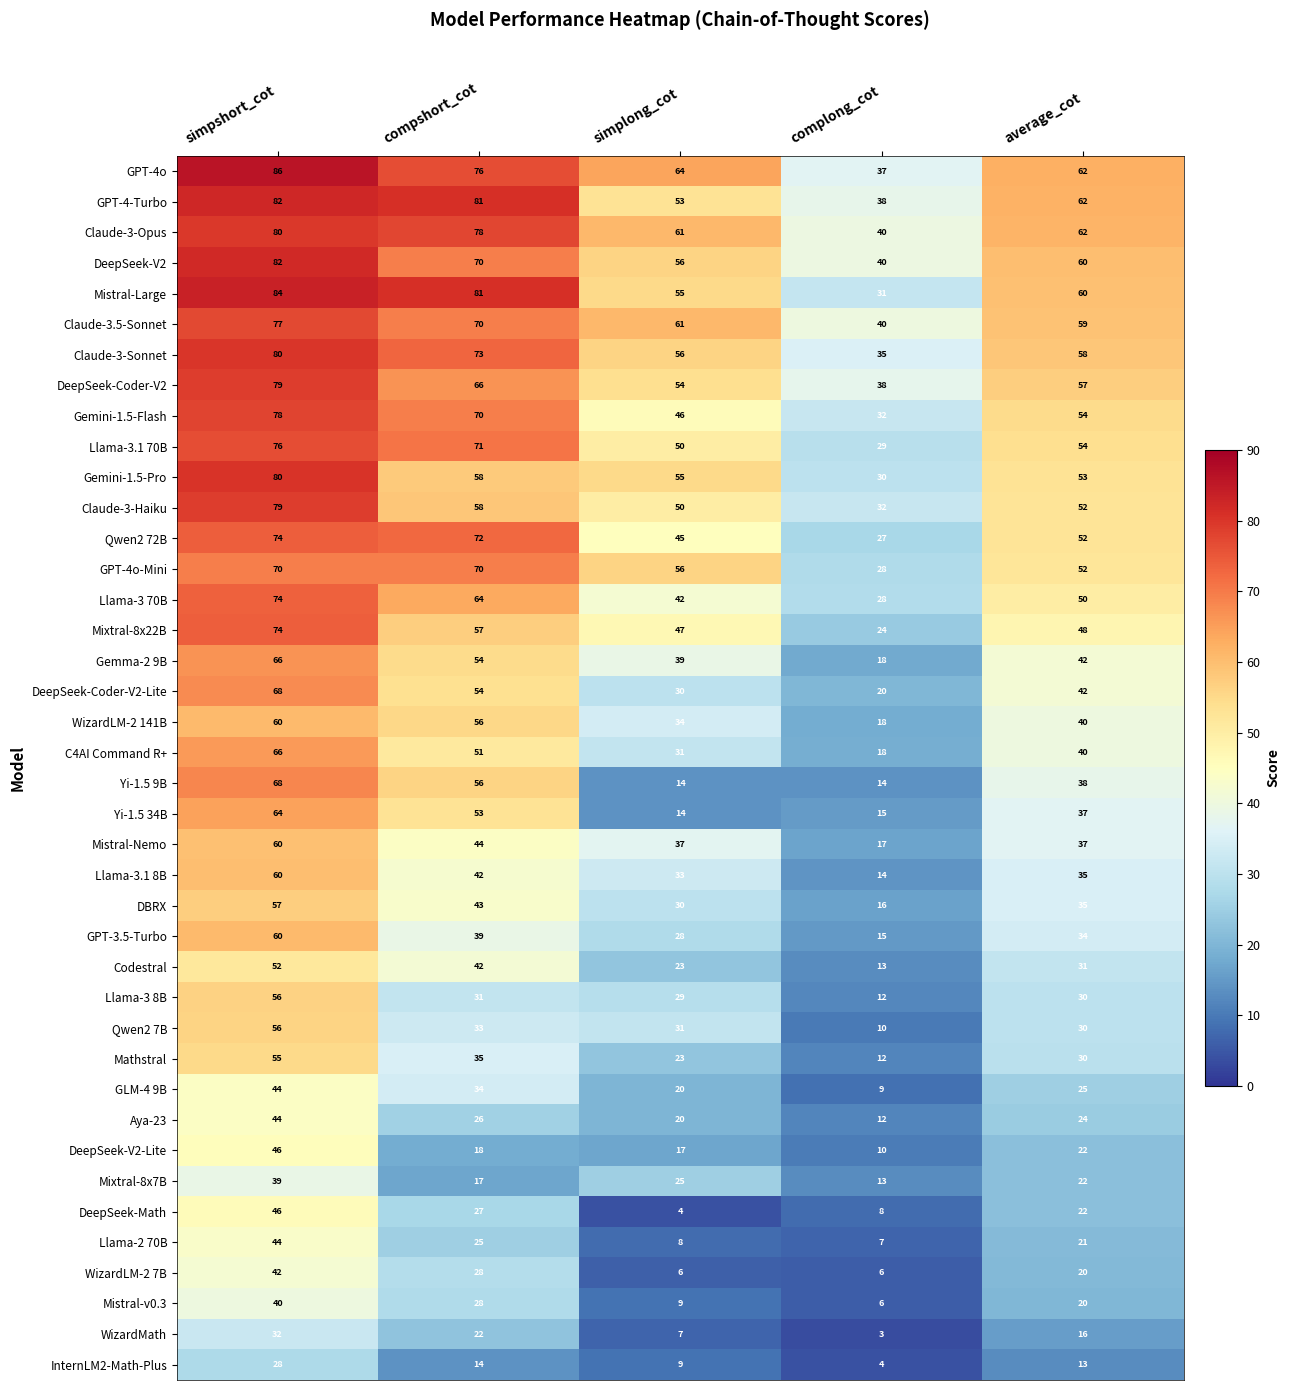

True or false: DeepSeek-V2 has a value of 13 at complong_cot.

False